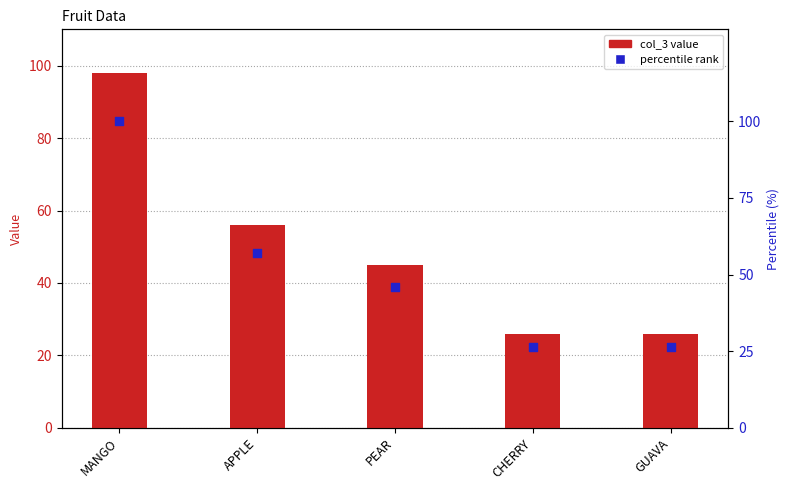

Which series has the widest spread of Y values?

percentile rank